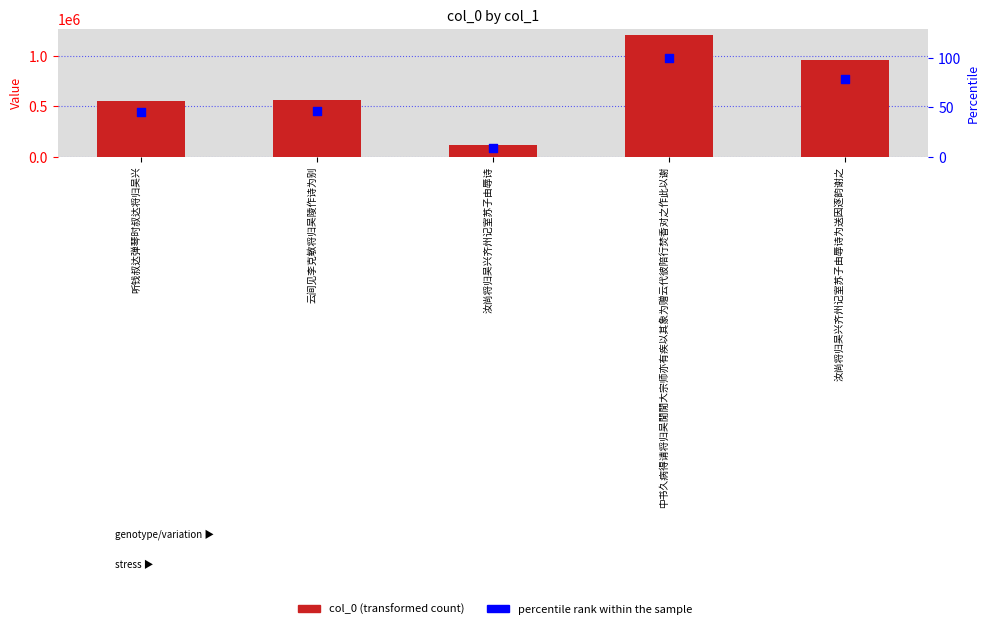

Is the value of col_0 at 汝尚将归吴兴齐州记室苏子由辱诗为送因逐韵谢之 greater than the value of percentile rank within the sample at 云间见李克敏将归吴陵作诗为别?

Yes